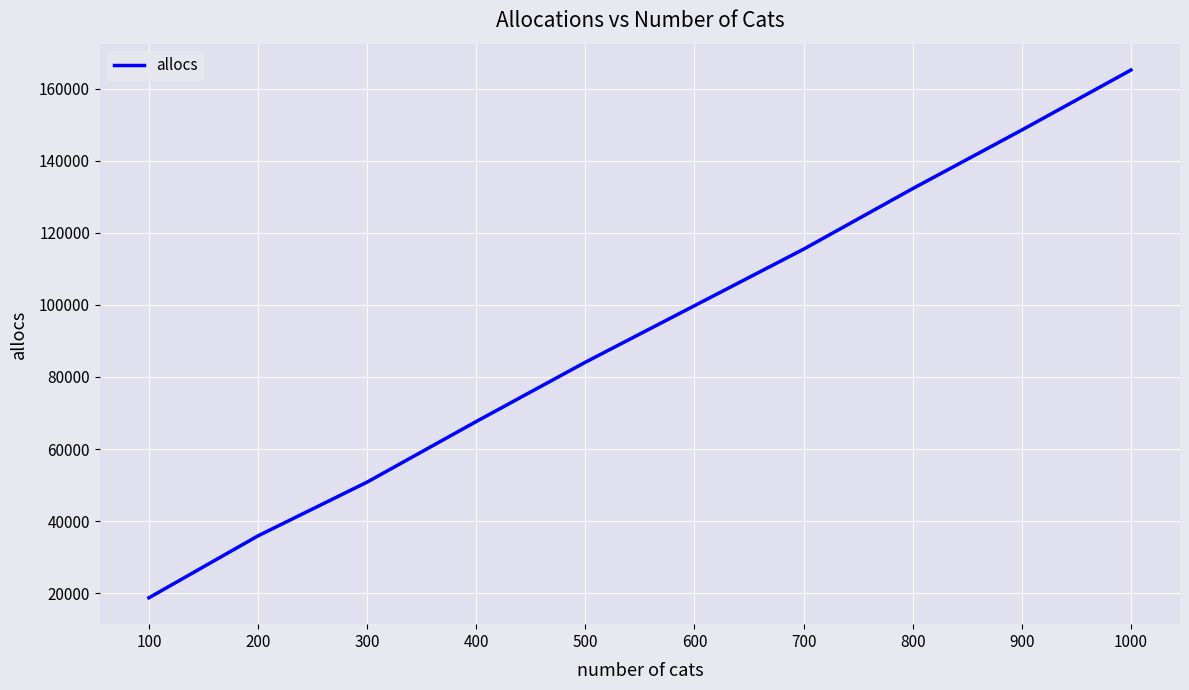

What is the smallest value displayed?

18748